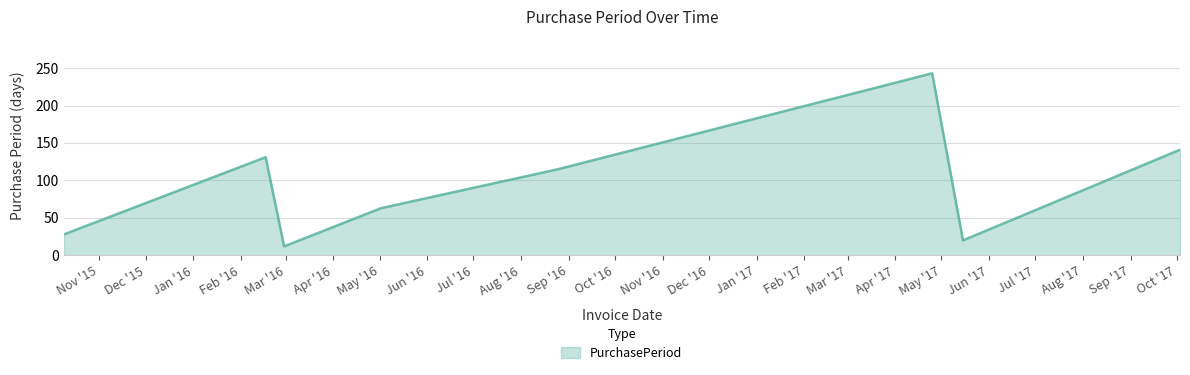

True or false: the data has more than 1 interior local peaks.

True